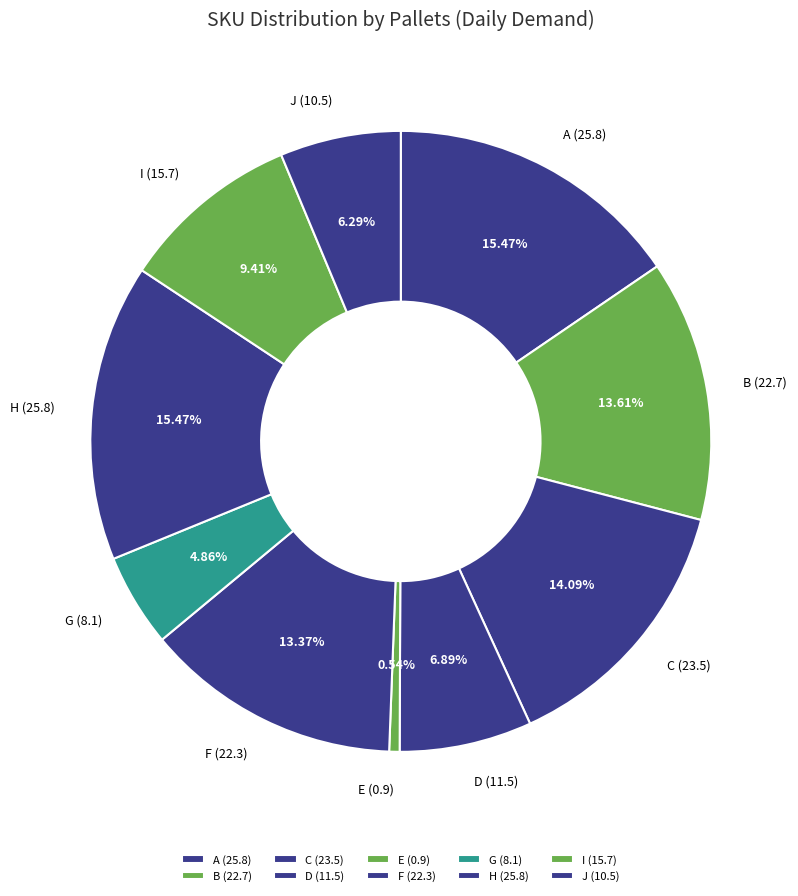

To the nearest percent, what is the average slice percentage?

10%